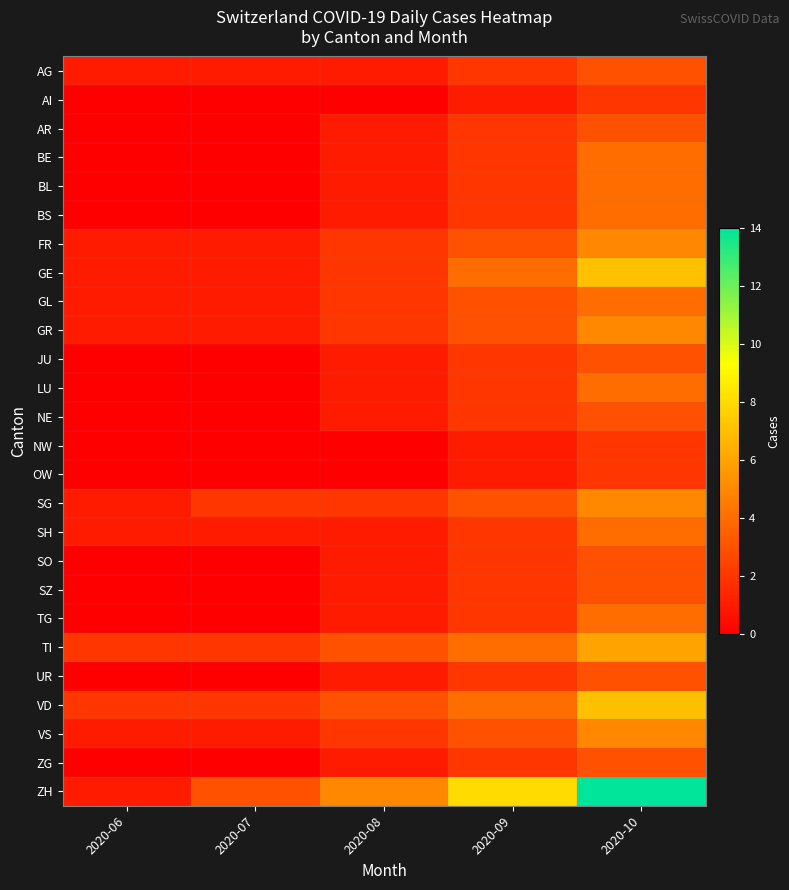

Rank the series by their maximum value, from highest to lowest.

ZH, GE, VD, TI, FR, GR, SG, VS, BE, BL, BS, GL, LU, SH, TG, AG, AR, JU, NE, SO, SZ, UR, ZG, AI, NW, OW